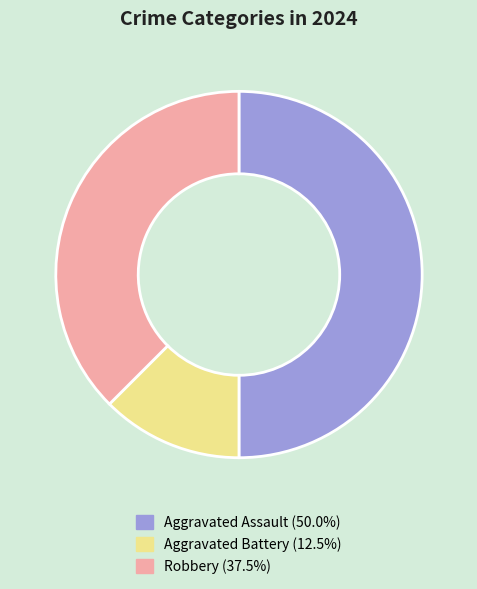

Is it true that Aggravated Battery is 7% of the pie?

False